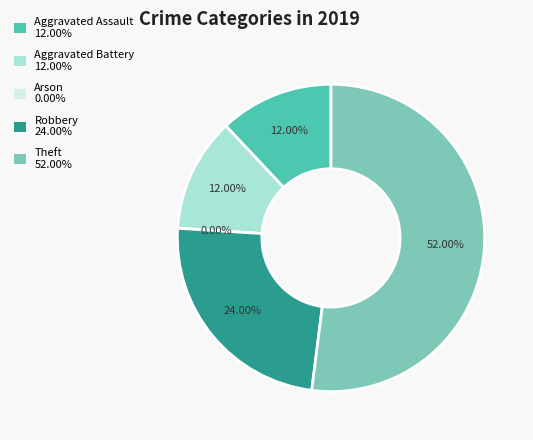

Which slice is the smallest?

Arson